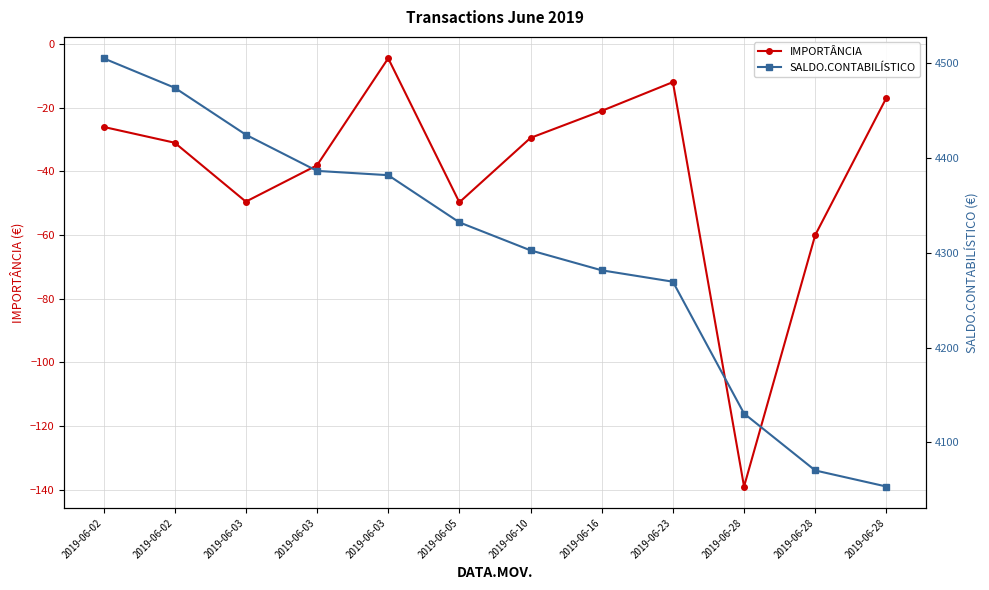

What is the value of the SALDO.CONTABILÍSTICO point at the 5th from the left?

4424.4